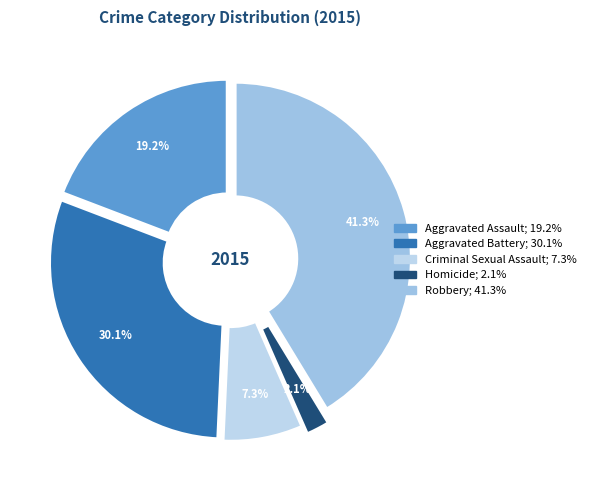

Is there any slice that represents more than half of the pie?

No